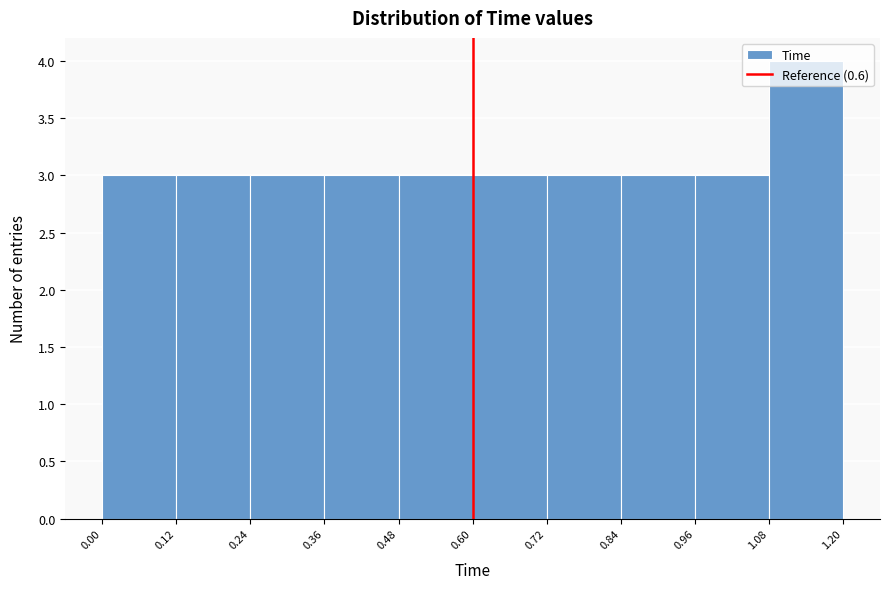

Reading left to right, transcribe this chart: for each bar, give the range it covers on the x-axis and its height. The values are not printed on the chart, so give them approximately, as read against the axis.

0.00 to 0.12: 3
0.12 to 0.24: 3
0.24 to 0.36: 3
0.36 to 0.48: 3
0.48 to 0.60: 3
0.60 to 0.72: 3
0.72 to 0.84: 3
0.84 to 0.96: 3
0.96 to 1.08: 3
1.08 to 1.20: 4